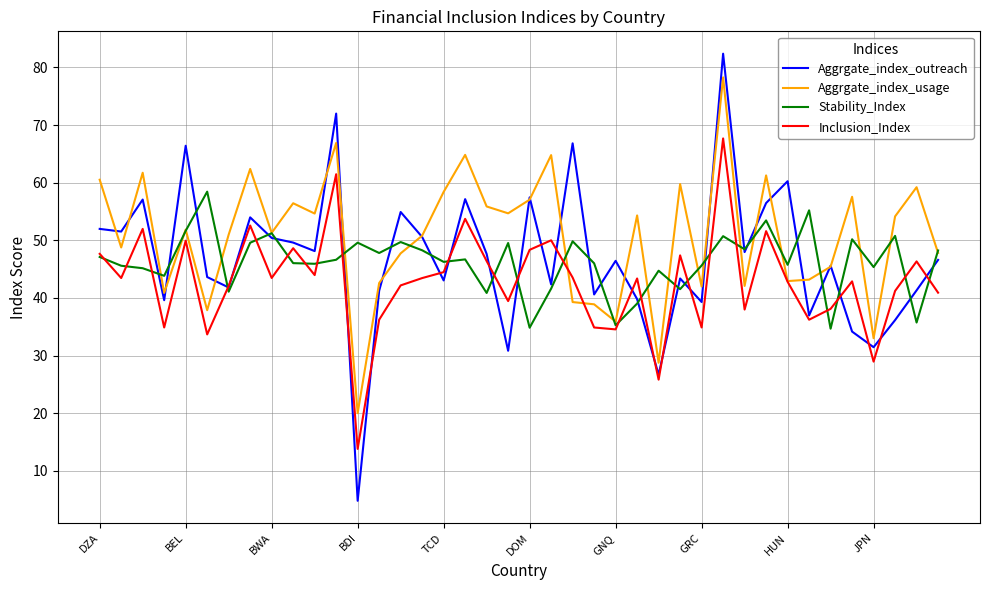

At how many categories does at least one series exceed 80?

1